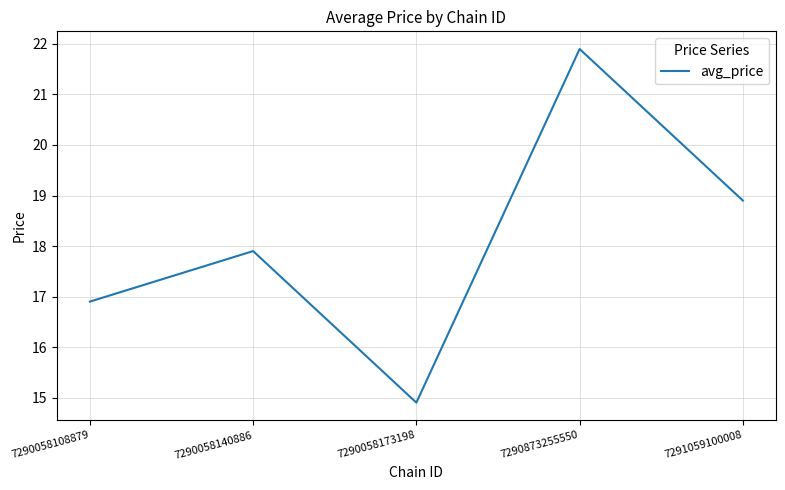

True or false: there are more than 0 points higher than both neighbors.

True